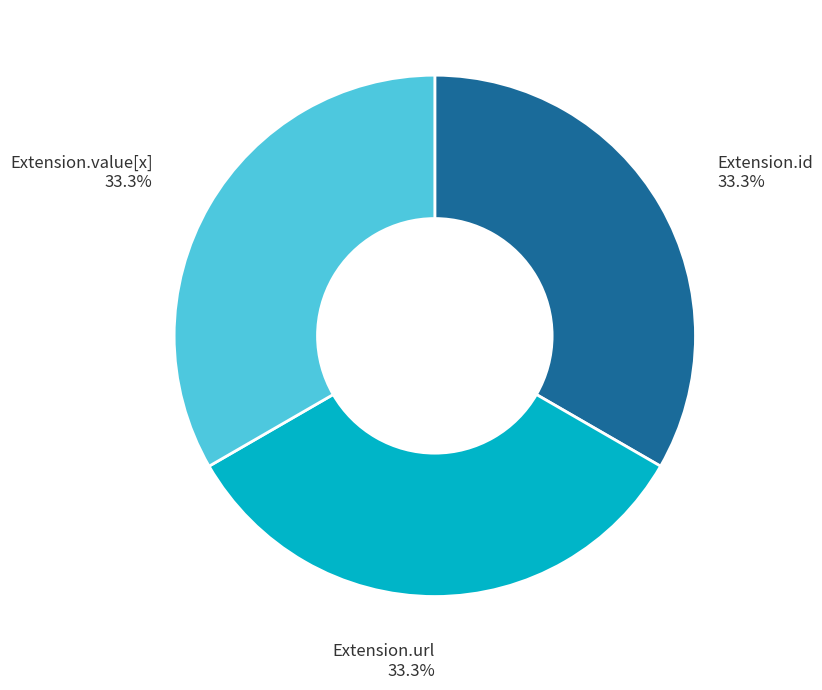

Approximately how many times larger is the value at Extension.id compared to Extension.value[x]?

1.0